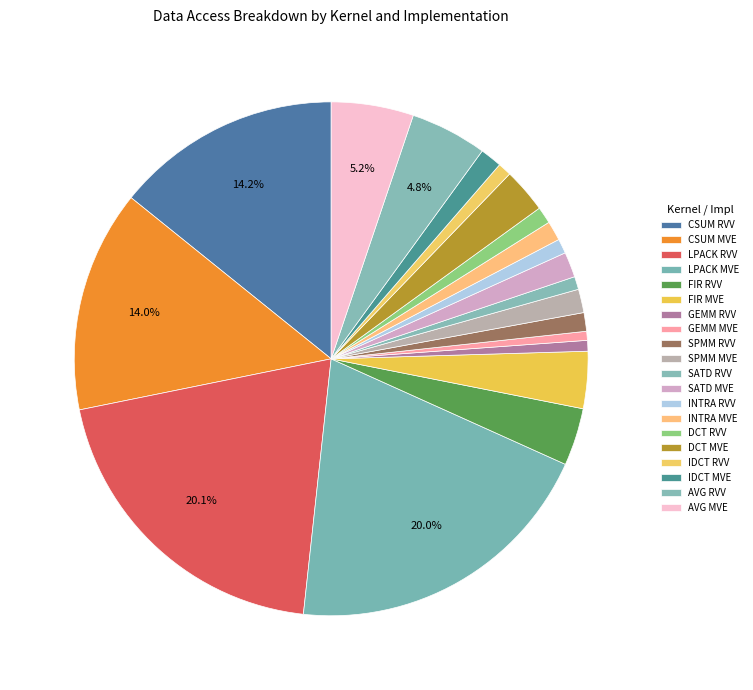

Count the number of slices in the pie.

20